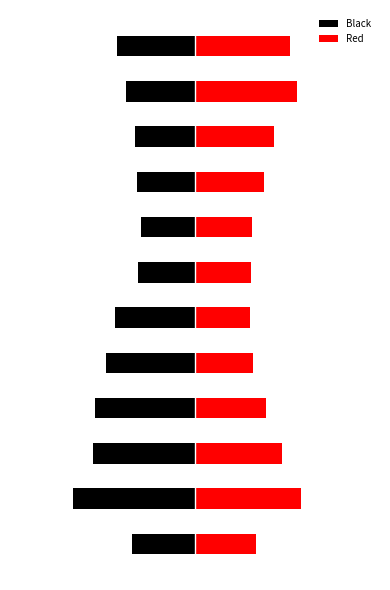

True or false: Black has a value of -121.2 at 8.

False